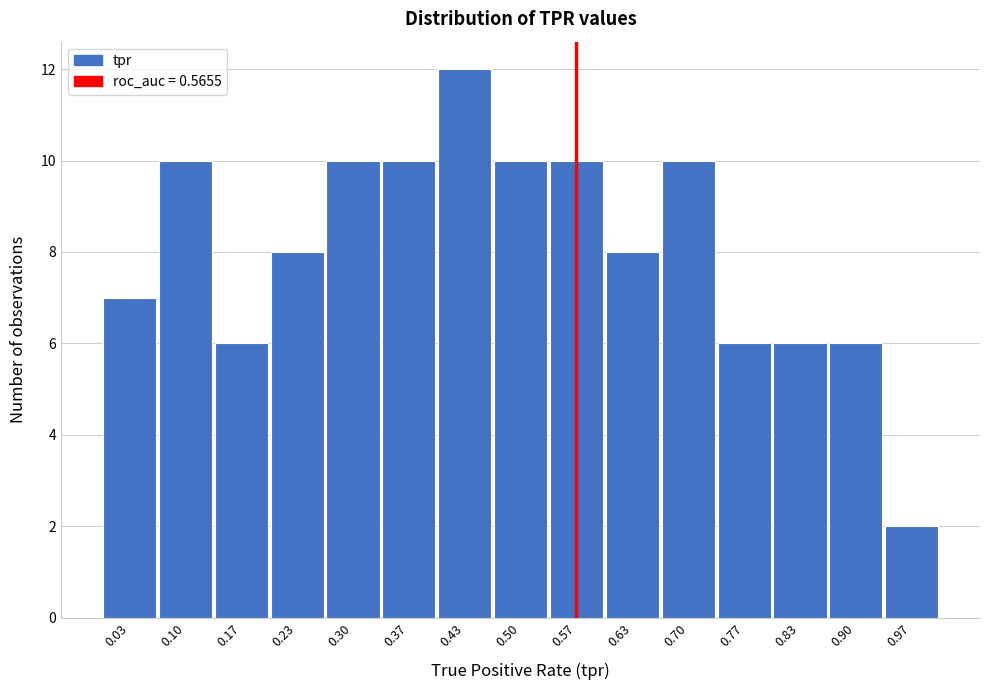

What is the height of the bar covering 0.27 to 0.33 on the x-axis? Neither the bar edges nor the heights are printed on the chart, so give them approximately, as read against the axes.

10